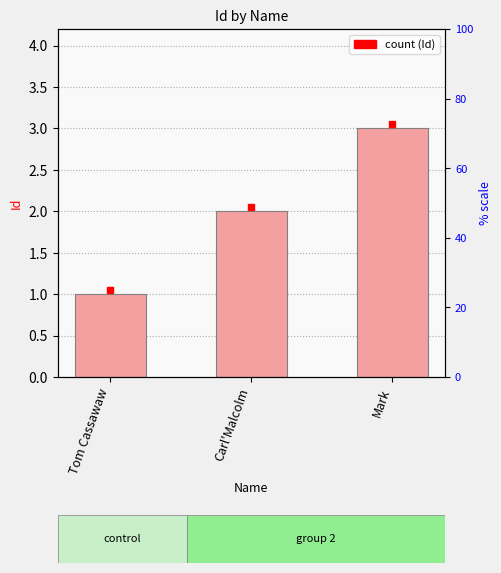

How many bars are there in total?

3